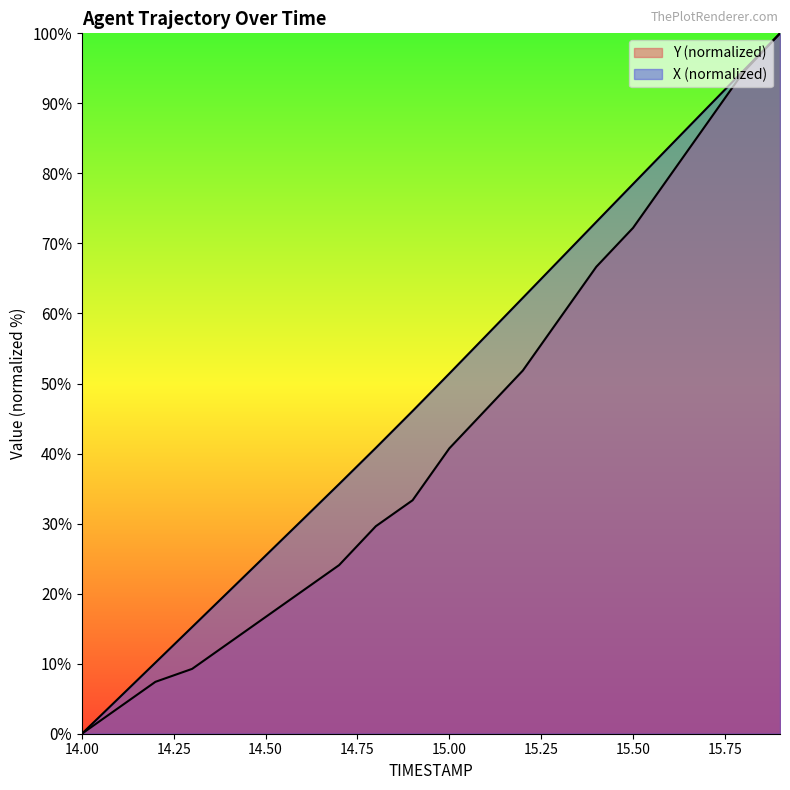

Does the chart display data point markers on the line(s)?

No